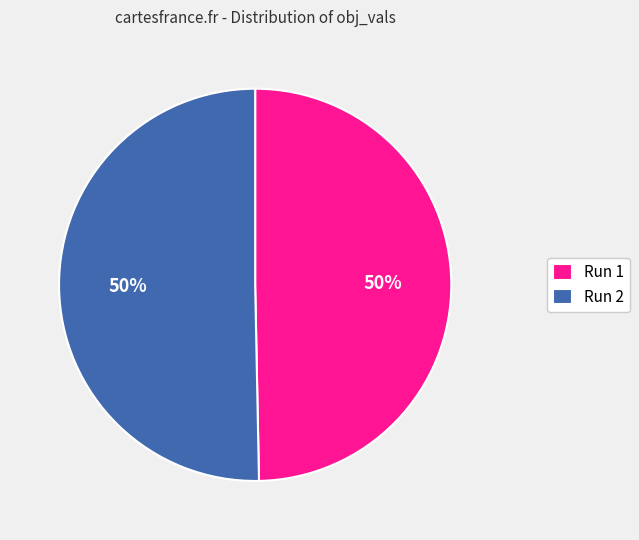

To the nearest percent, what is the combined percentage of Run 1 and Run 2?

100%